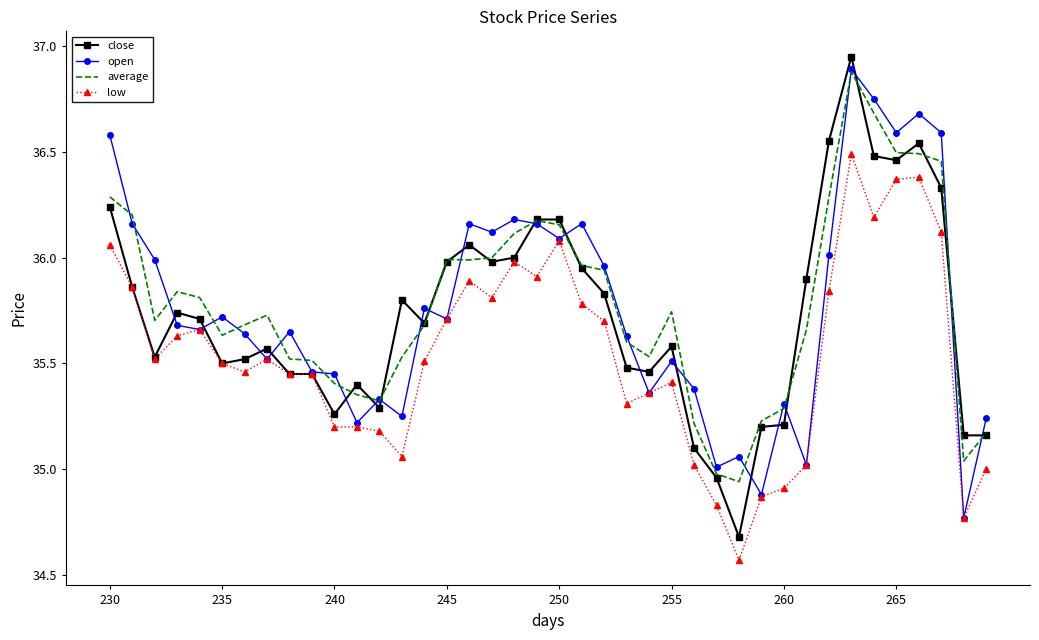

True or false: average and low intersect in this chart.

False